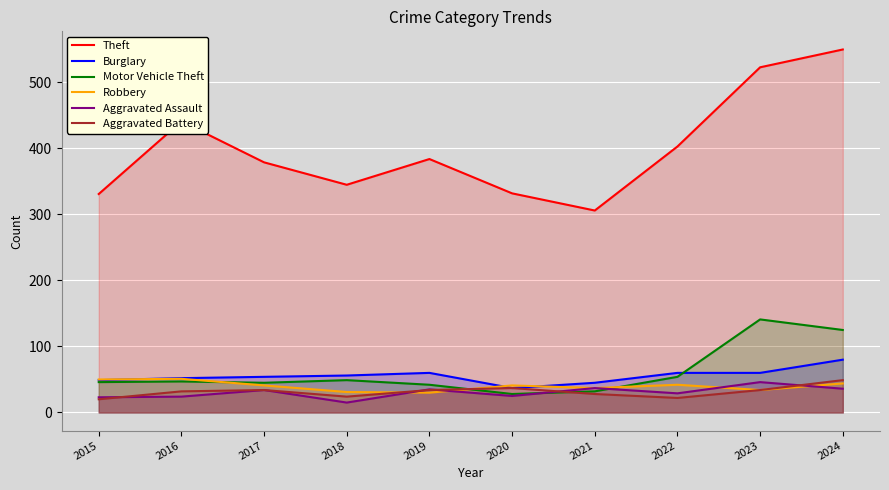

How many values in the Motor Vehicle Theft series are below 47?

5